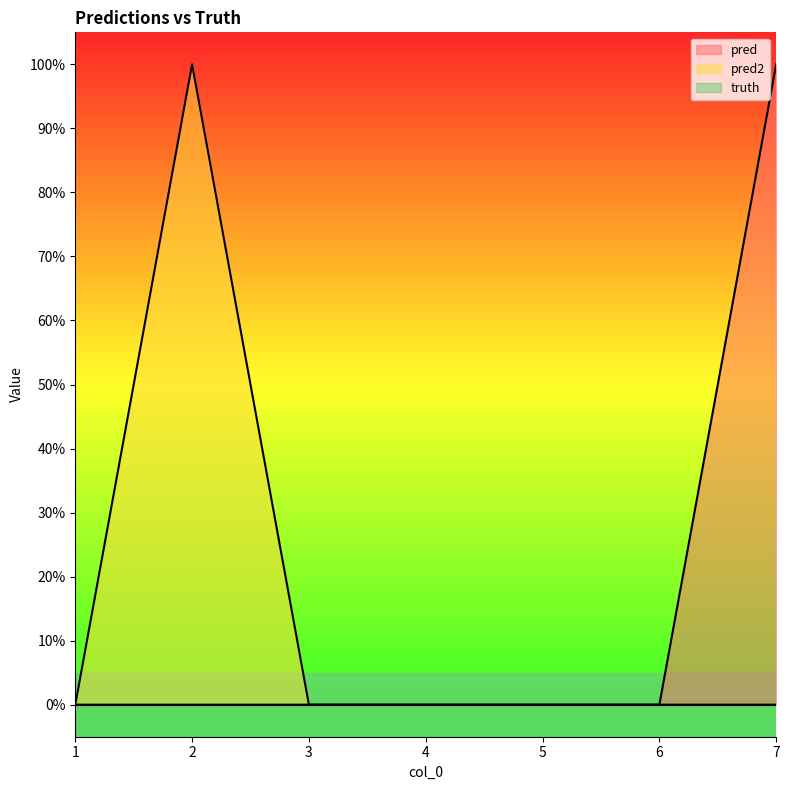

Which series has the largest total across all categories?

pred